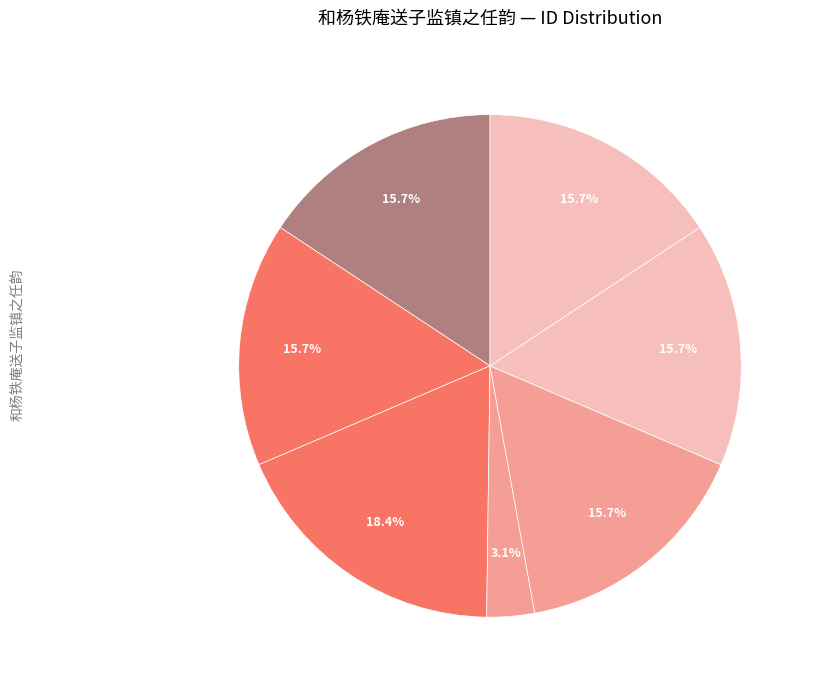

How many segments does this pie chart have?

7